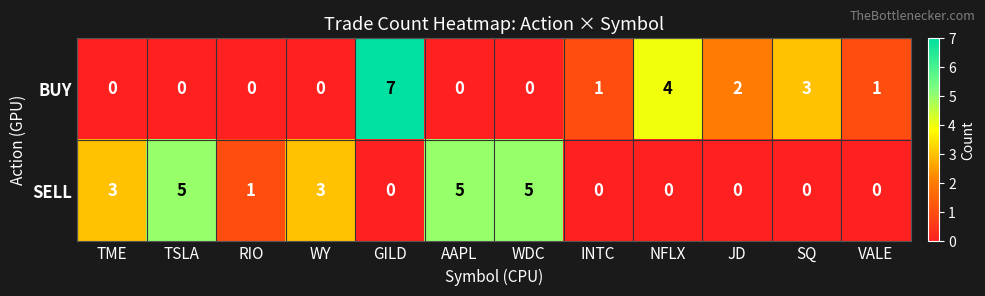

Reading right to left, list all the values displayed in this chart.

BUY: 1	3	2	4	1	0	0	7	0	0	0	0
SELL: 0	0	0	0	0	5	5	0	3	1	5	3